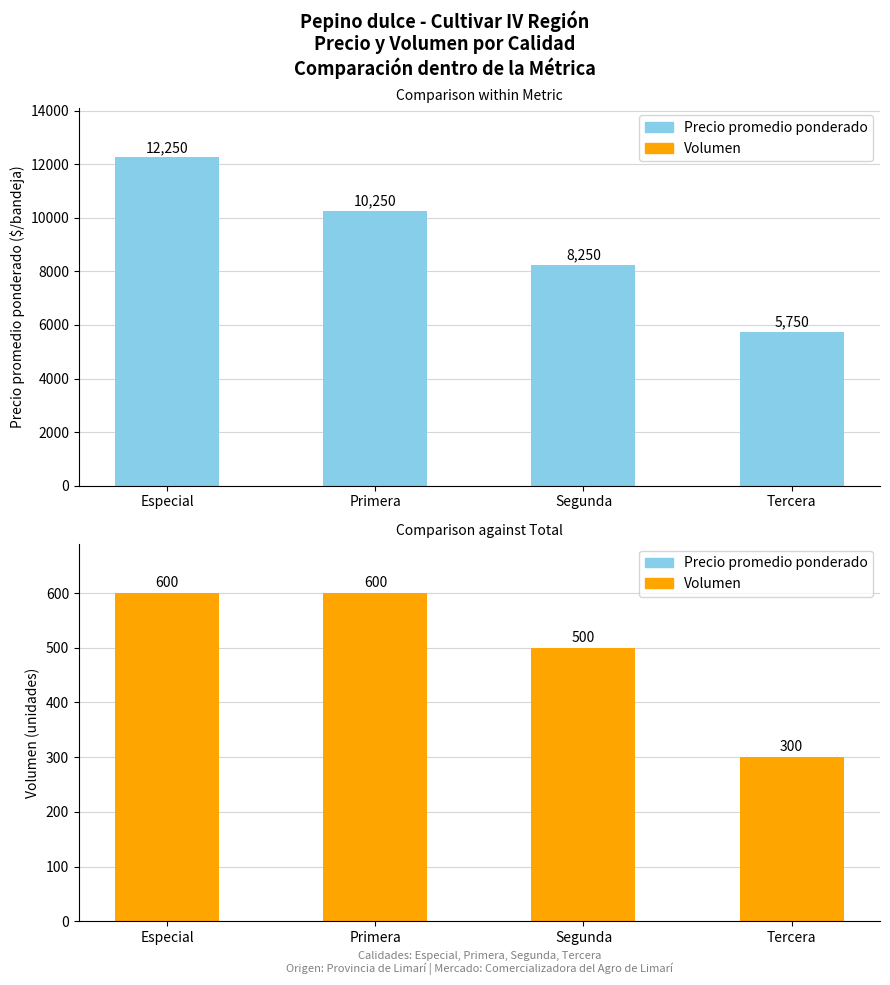

What is the sum of the Volumen values at Tercera and Primera?

900